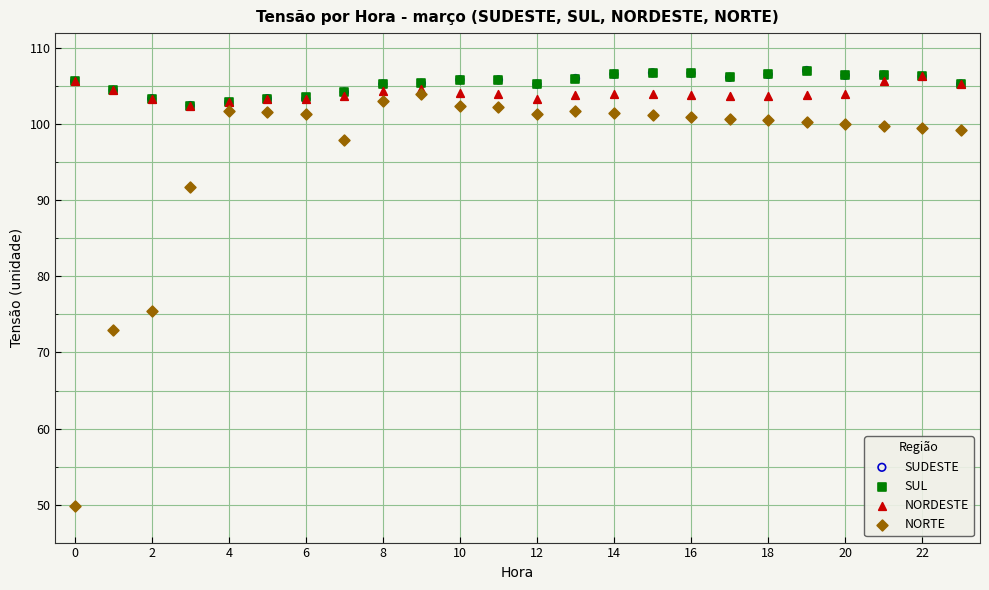

Which series contains the lowest Y value?

NORTE